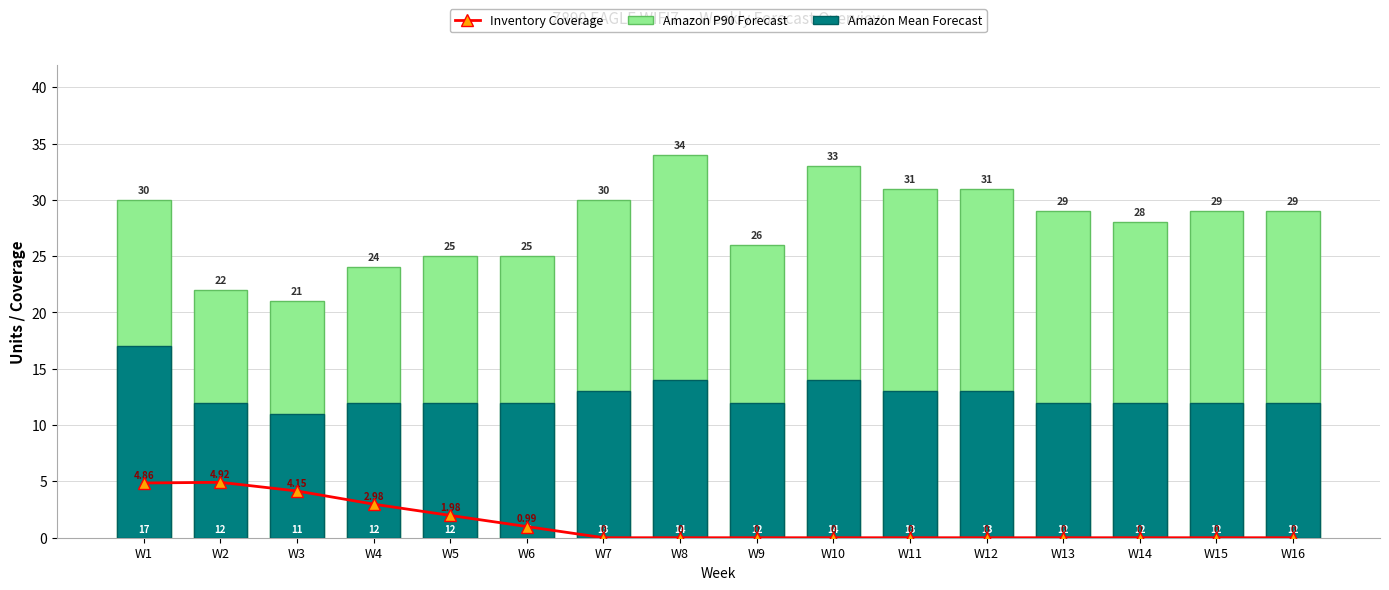

Does the chart contain stacked bars?

No